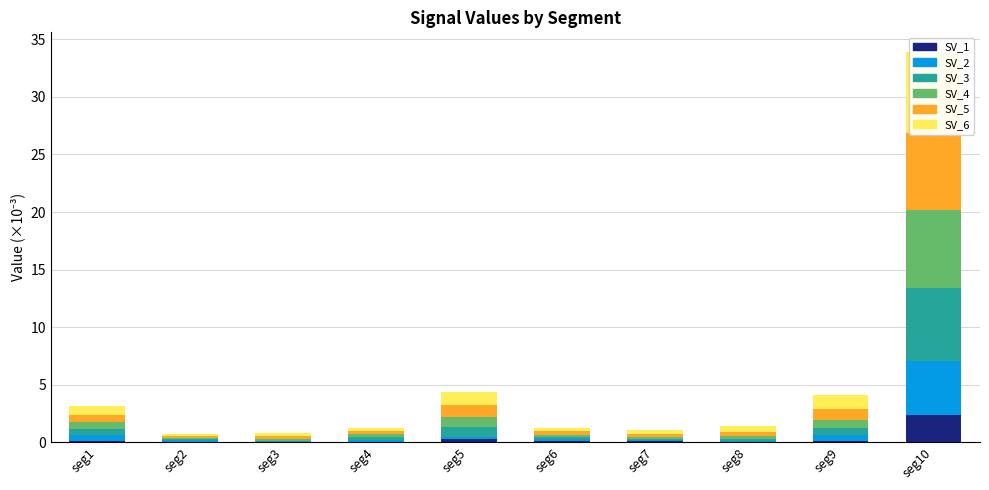

Reading left to right, what are all the values shown in this chart?

Signal_Value_1: 0.1	0.0	0.0	0.0	0.2	0.1	0.1	0.0	0.1	2.3
Signal_Value_2: 0.5	0.1	0.1	0.1	0.2	0.2	0.1	0.1	0.5	4.7
Signal_Value_3: 0.5	0.1	0.1	0.2	0.8	0.2	0.1	0.2	0.6	6.4
Signal_Value_4: 0.6	0.1	0.1	0.3	0.9	0.2	0.2	0.3	0.7	6.7
Signal_Value_5: 0.6	0.2	0.2	0.3	1.0	0.3	0.3	0.3	1.0	6.7
Signal_Value_6: 0.8	0.2	0.3	0.3	1.1	0.3	0.3	0.5	1.2	7.1